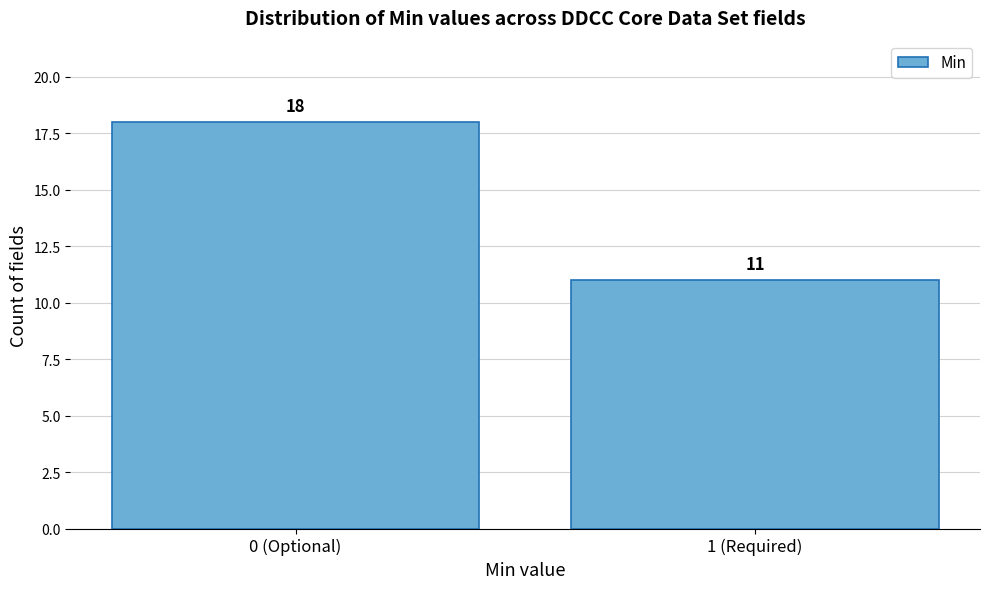

Reading left to right, what are all the values shown in this chart?

0 (Optional)=18	1 (Required)=11